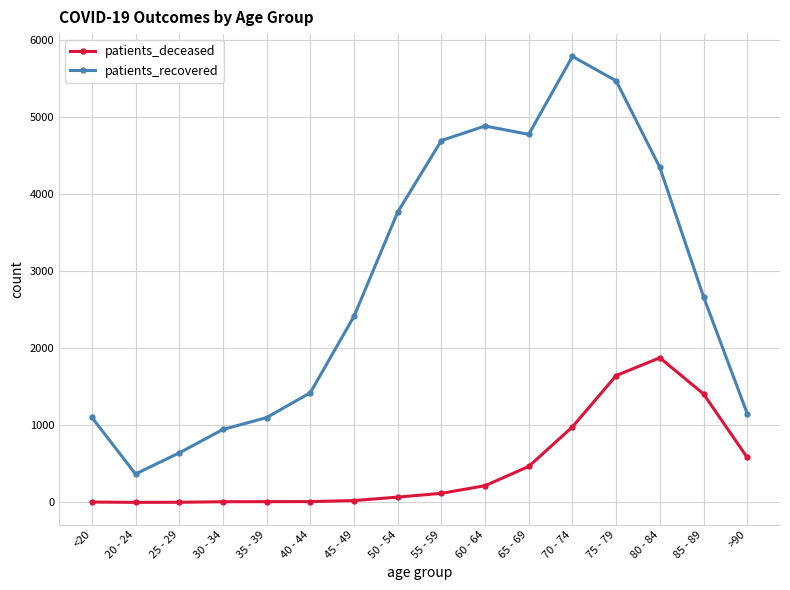

How many lines are shown in the chart?

2